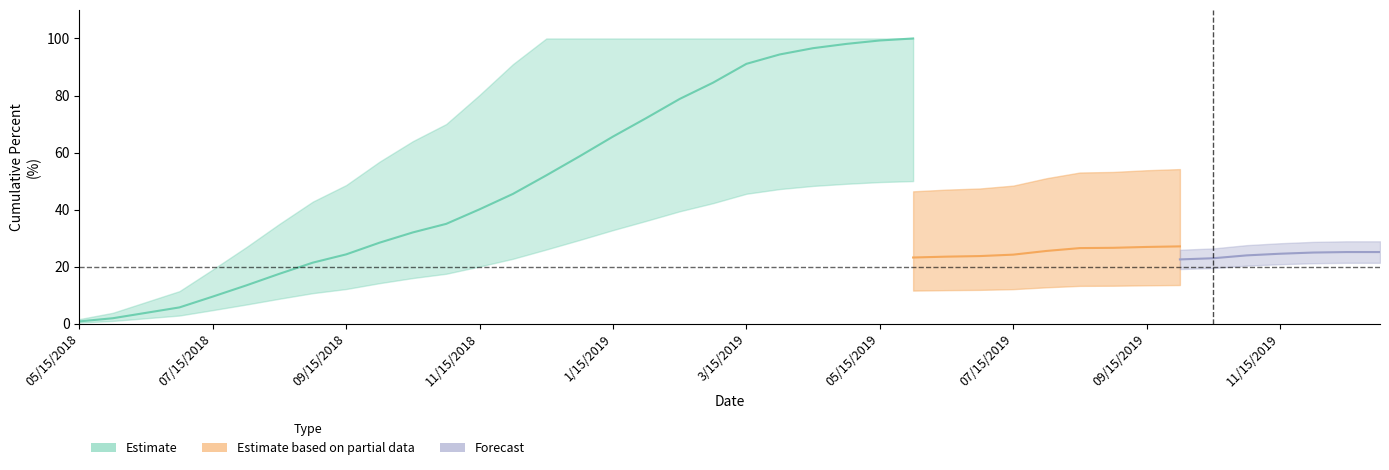

True or false: Predict_percent has a value of 4.5 at 11/30/2018.

False